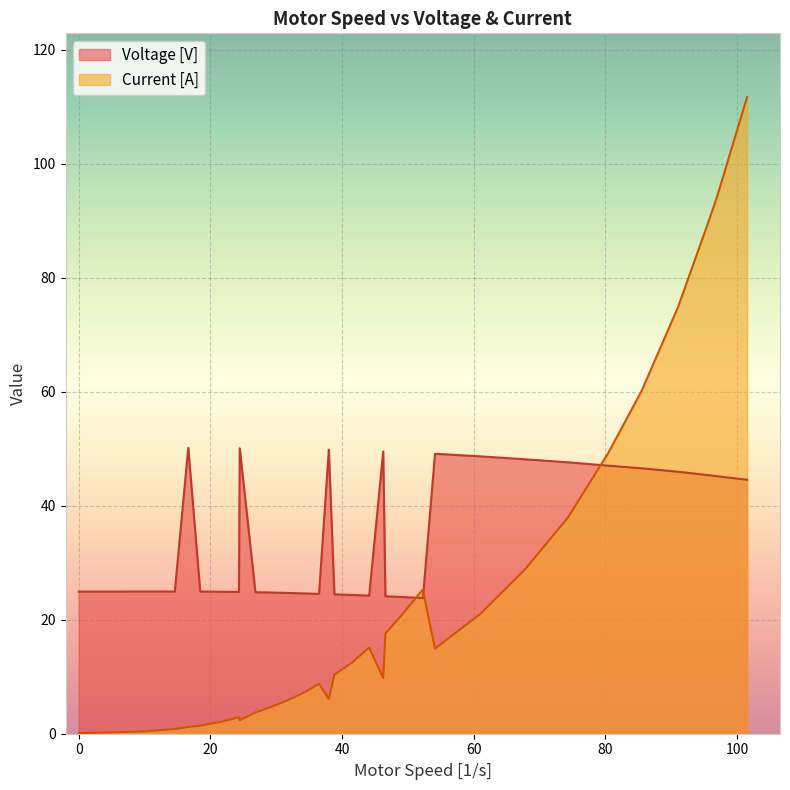

Which series has the largest total across all categories?

Voltage [V]